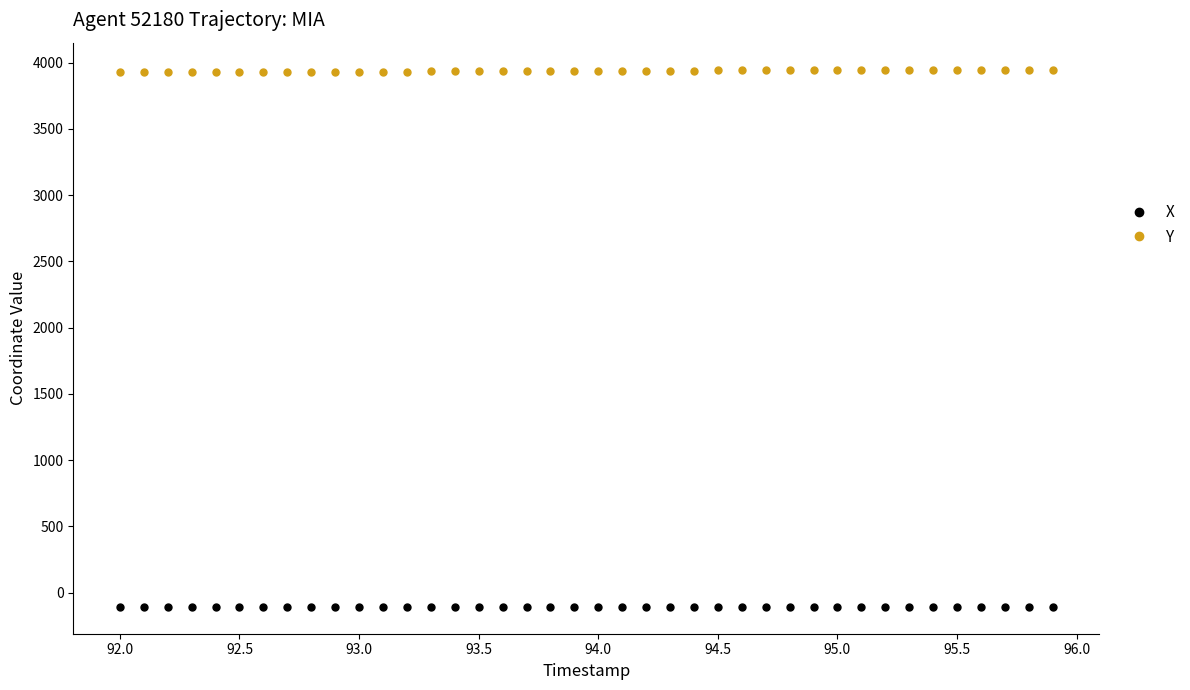

What is the maximum value shown in the chart?

3948.4